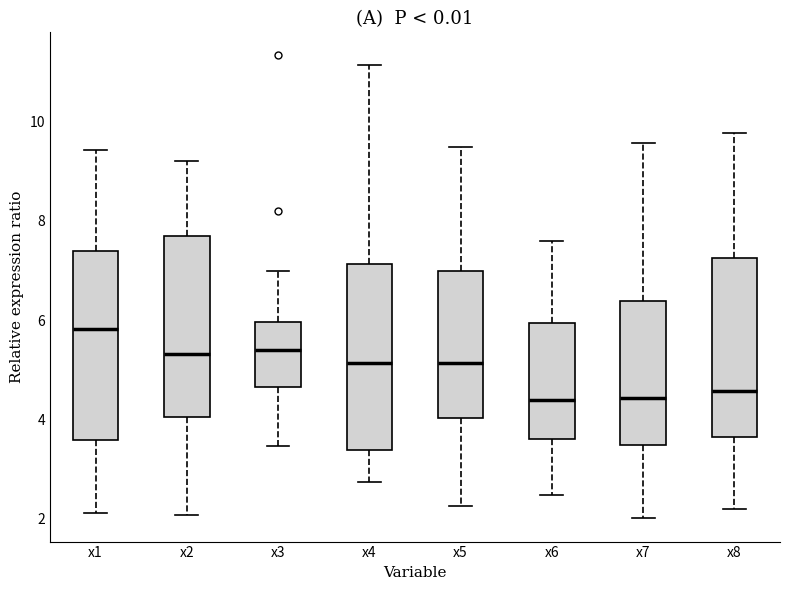

Where does the lower whisker of the box for x6 end on the y-axis? The values are not printed on the chart, so give them approximately, as read against the axis.

2.4